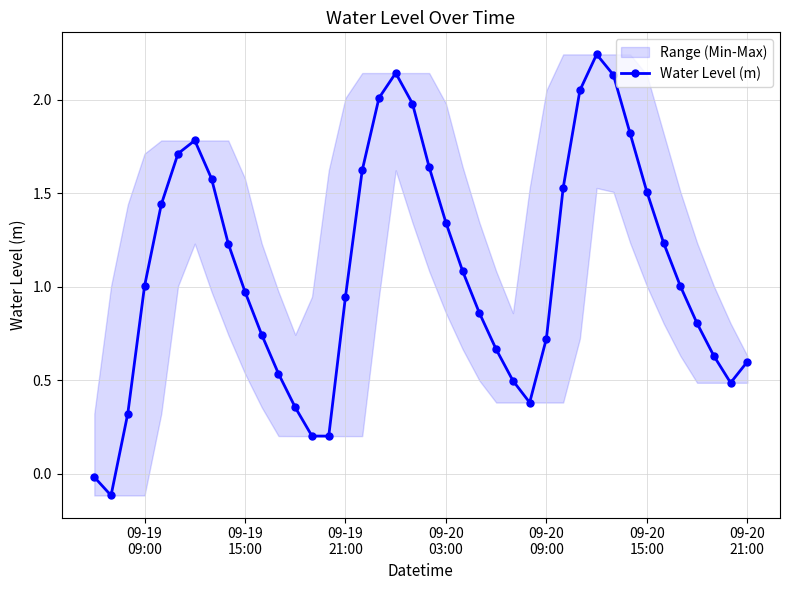

In Water Level (m), how many points are lower than both neighbors (excluding endpoints)?

4